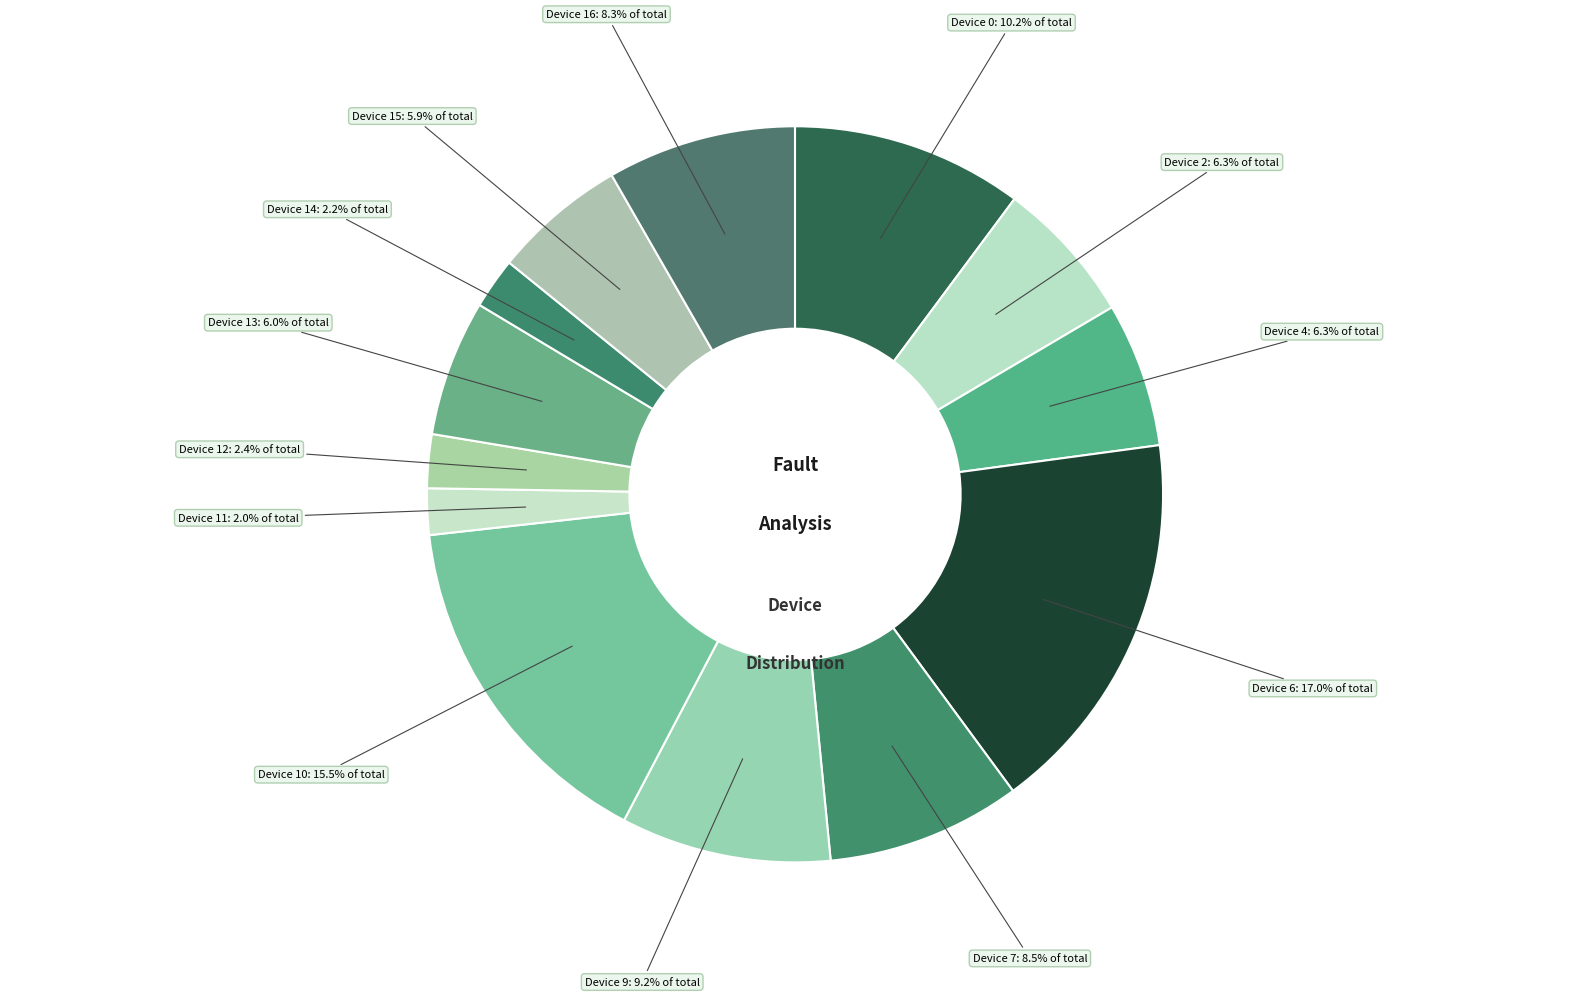

Is Device 10 the majority of the pie?

No